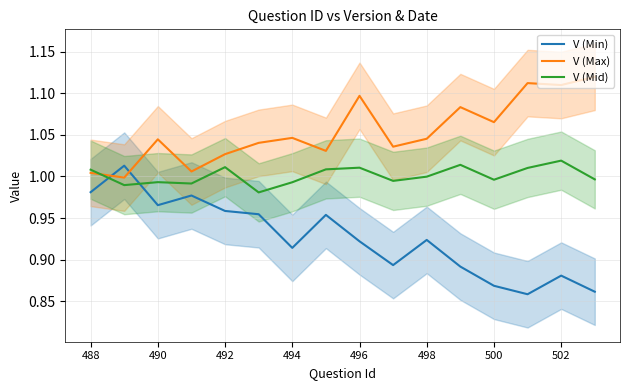

True or false: V (Min) and V (Mid) intersect in this chart.

True